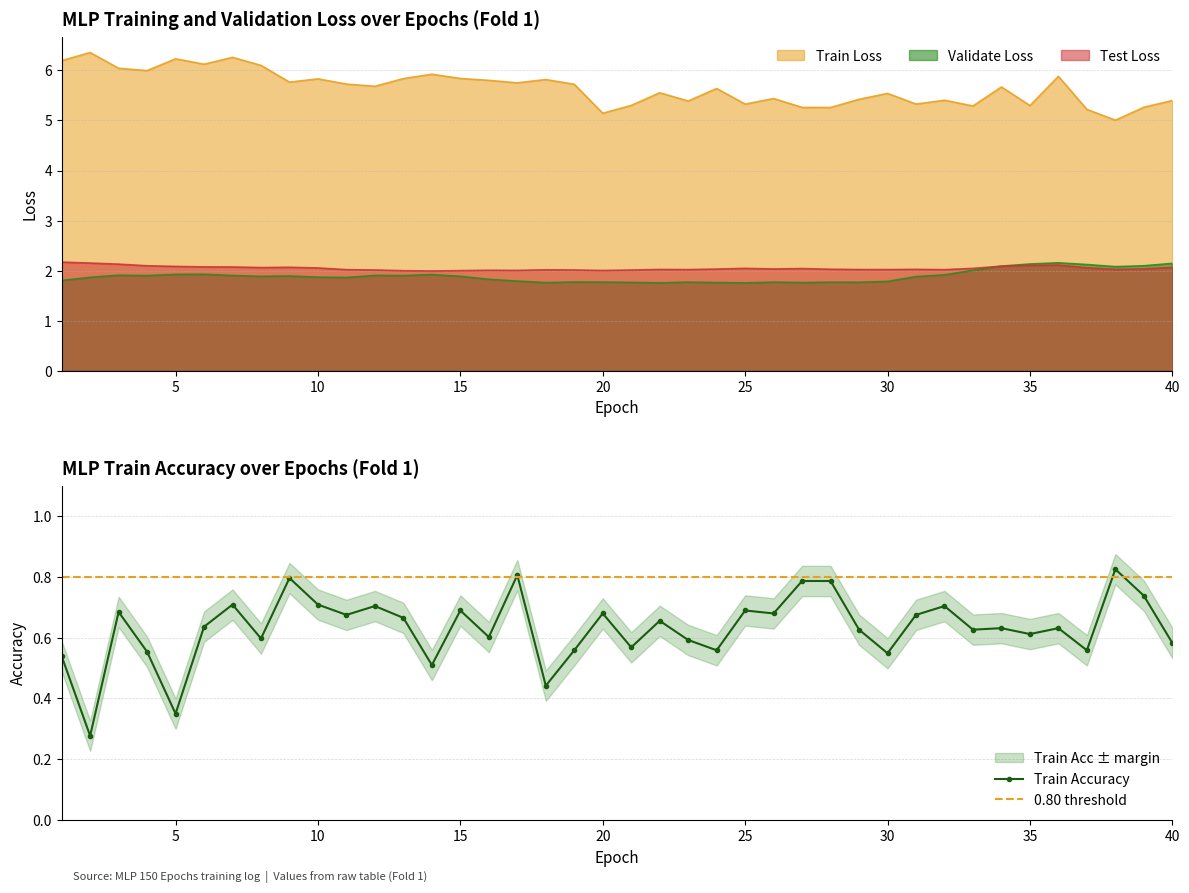

What is the total value across all series at 15?

9.7